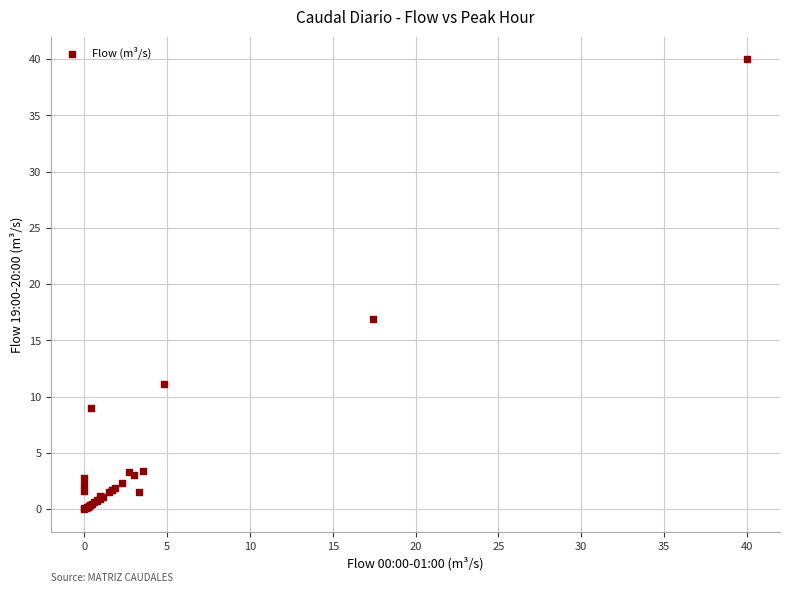

What Y value in the scatter plot is closest to 20?

16.9